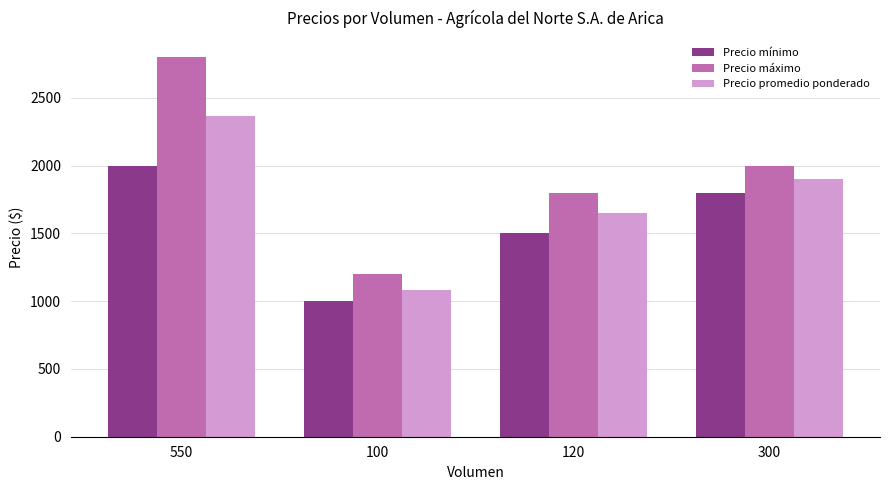

List the series in order of their peak value, highest first.

Precio máximo, Precio promedio ponderado, Precio mínimo